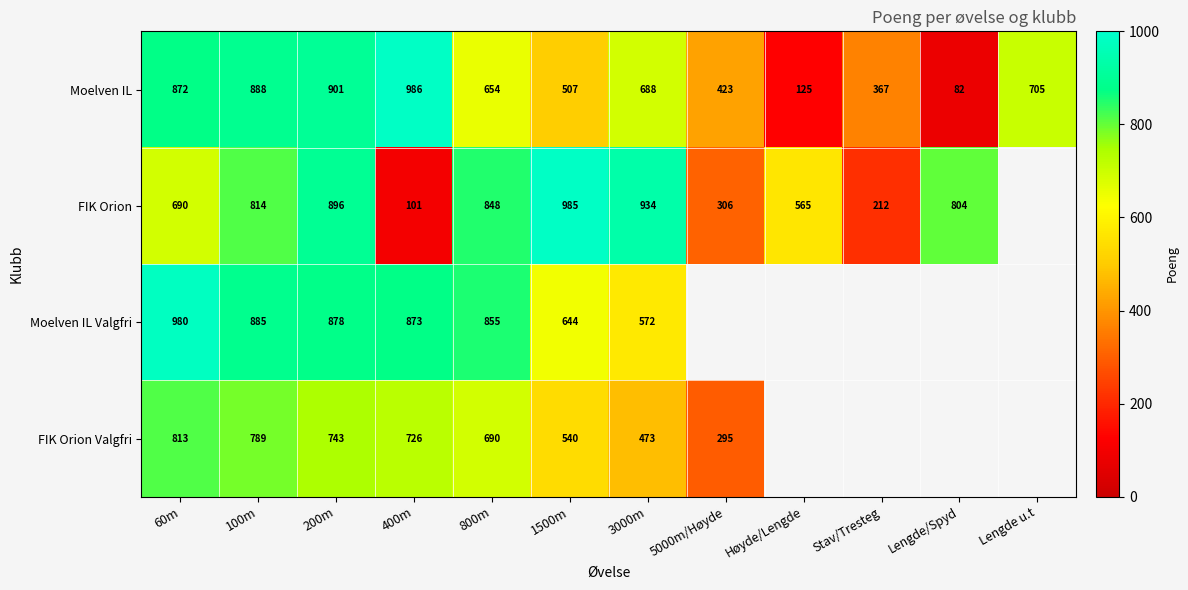

What is the approximate value of Moelven IL at 800m, to the nearest 10?

650